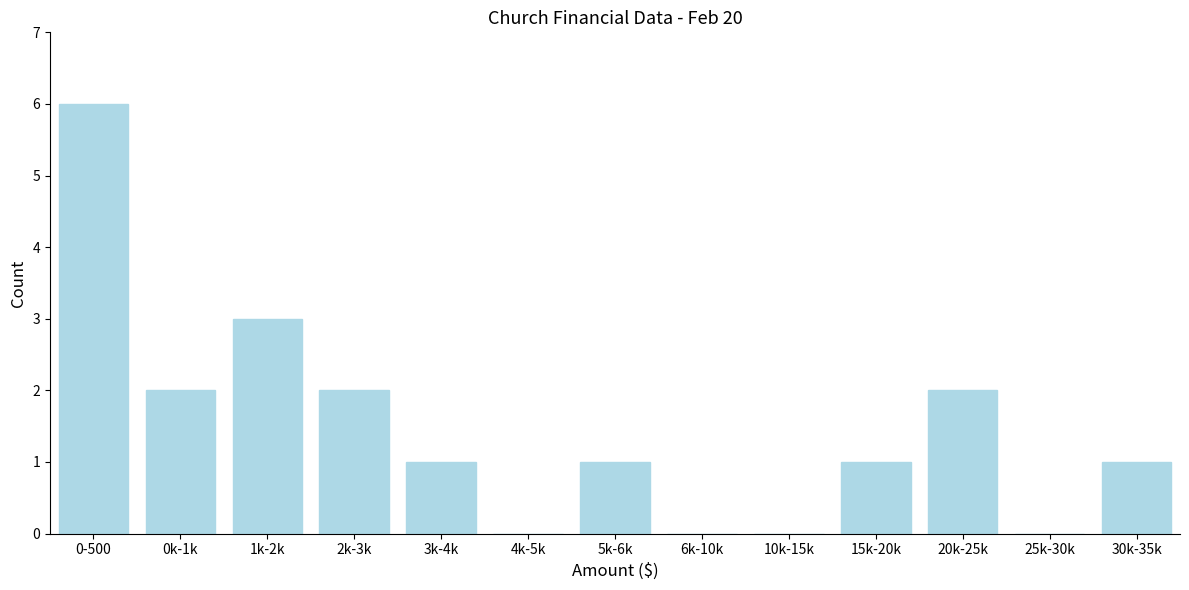

Reading right to left, extract all data points from this chart.

30k-35k=1	25k-30k=0	20k-25k=2	15k-20k=1	10k-15k=0	6k-10k=0	5k-6k=1	4k-5k=0	3k-4k=1	2k-3k=2	1k-2k=3	0k-1k=2	0-500=6